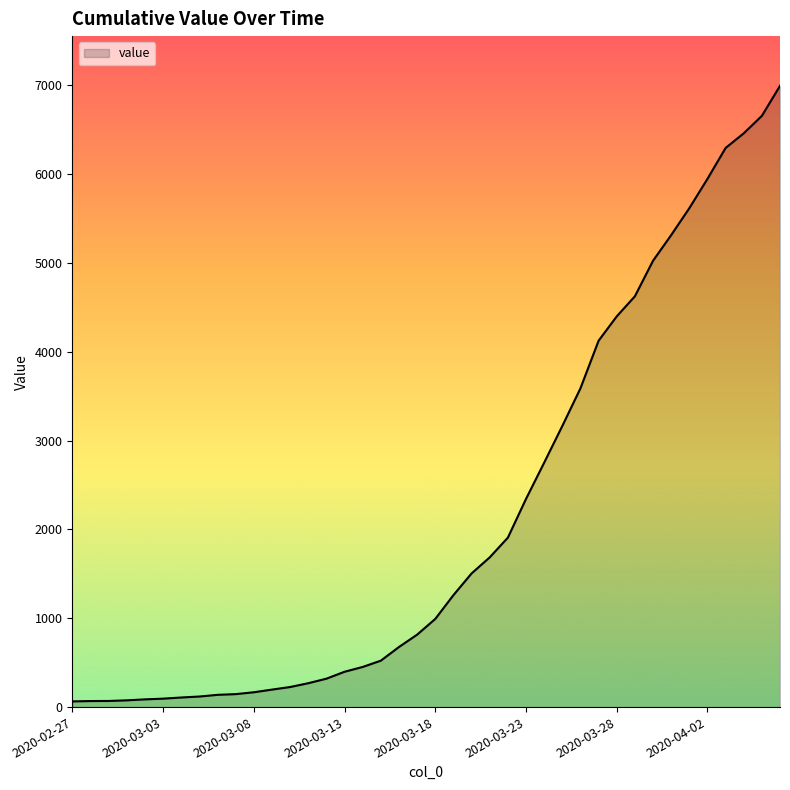

What is the greatest value displayed?

6995